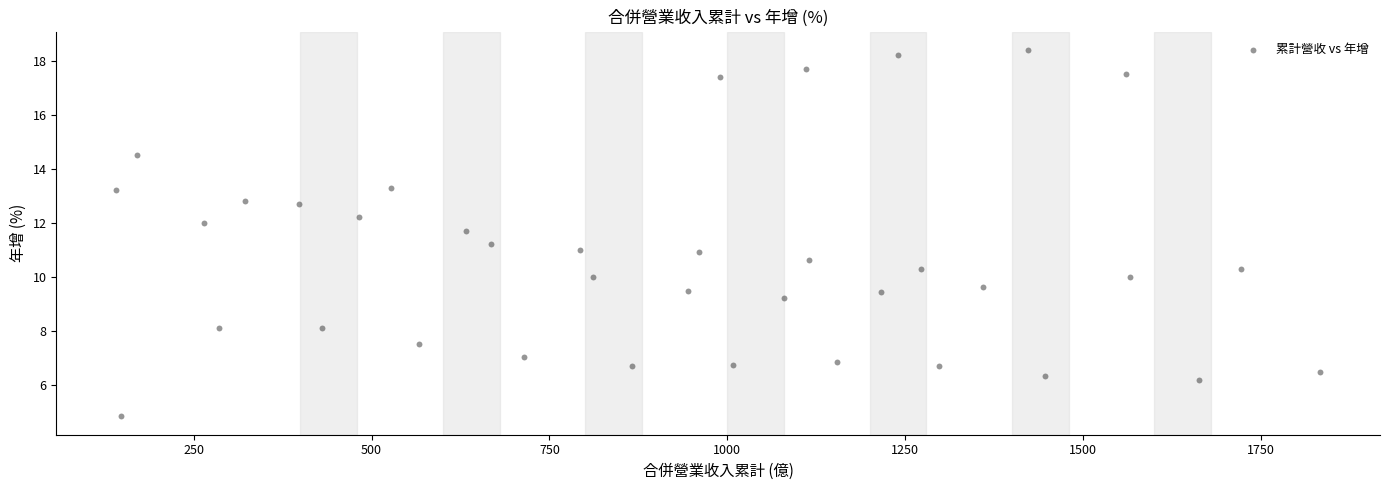

What is the range of Y values (max minus min)?

13.6